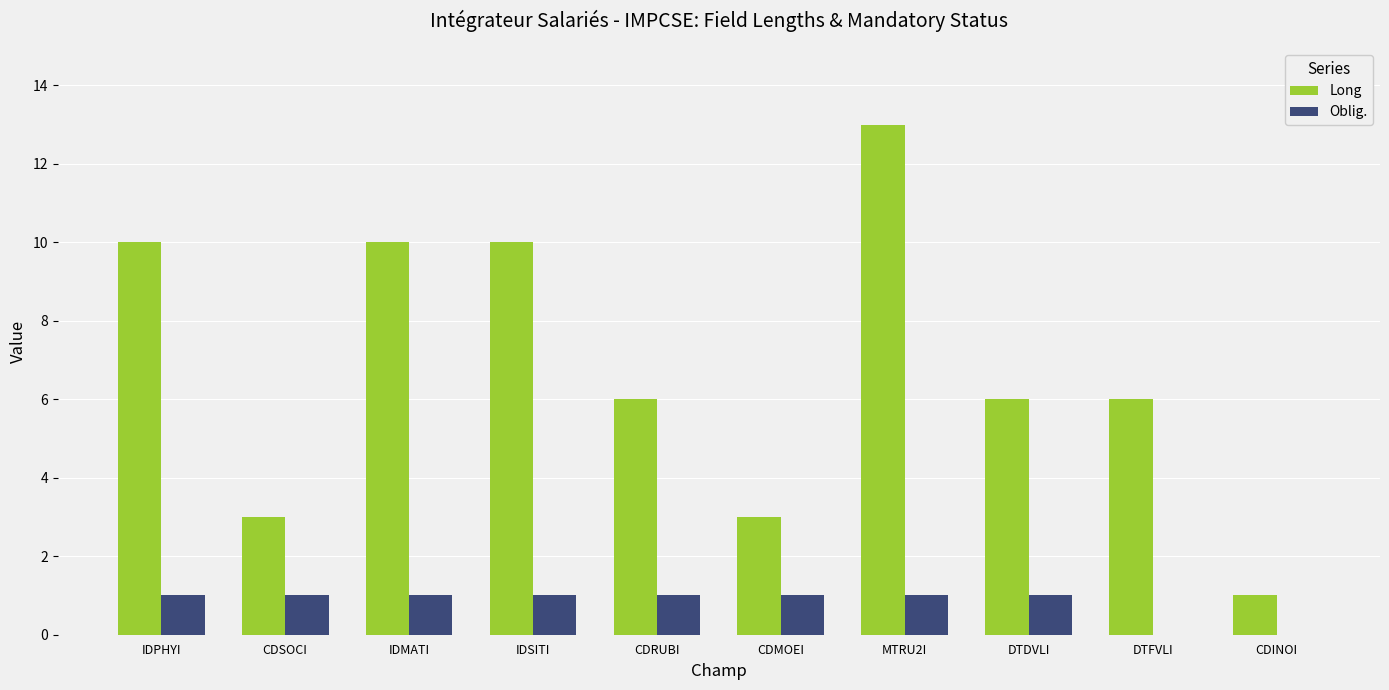

Count the Oblig. values in the range 1 to 2.

8